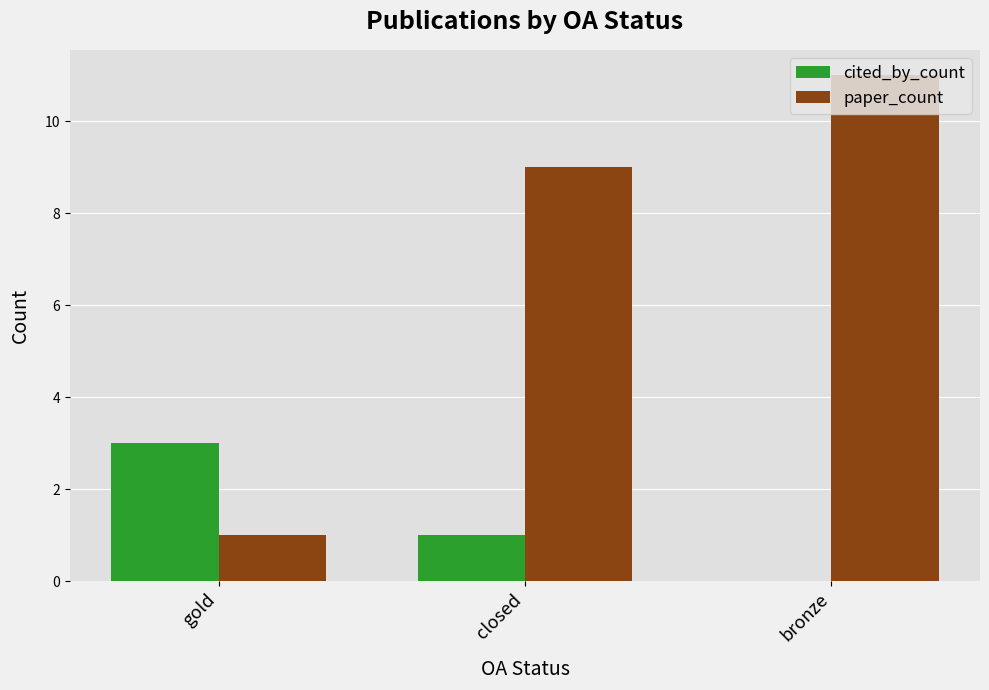

Reading right to left, extract all data points from this chart.

cited_by_count: 0	1	3
paper_count: 11	9	1